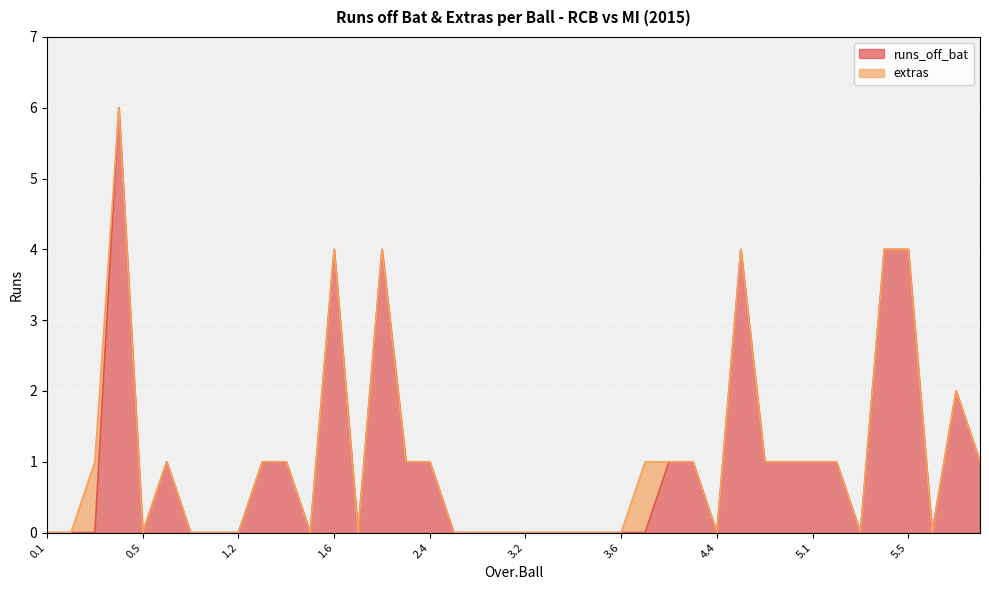

What is the label of the 36th point from the left?

5.4